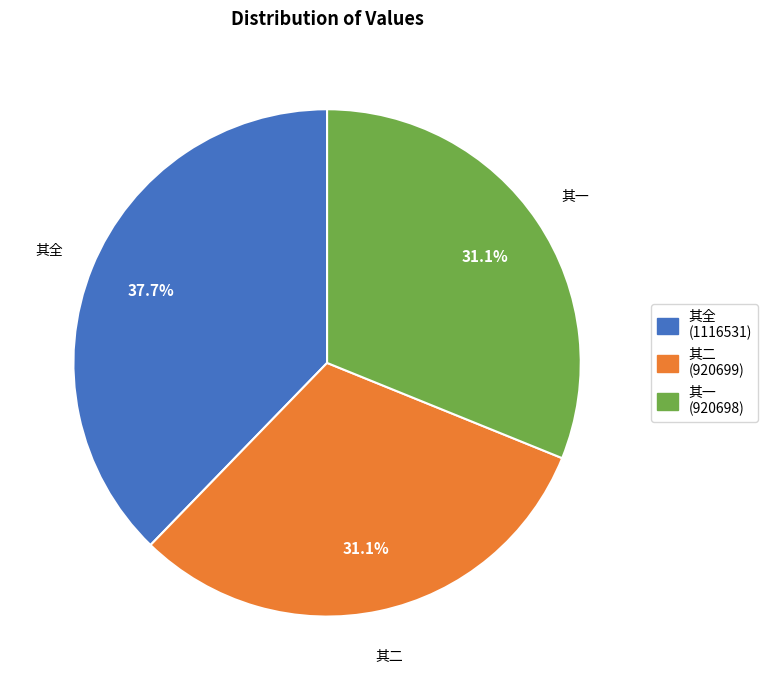

Does 其二 (920699) account for over 50% of the chart?

No